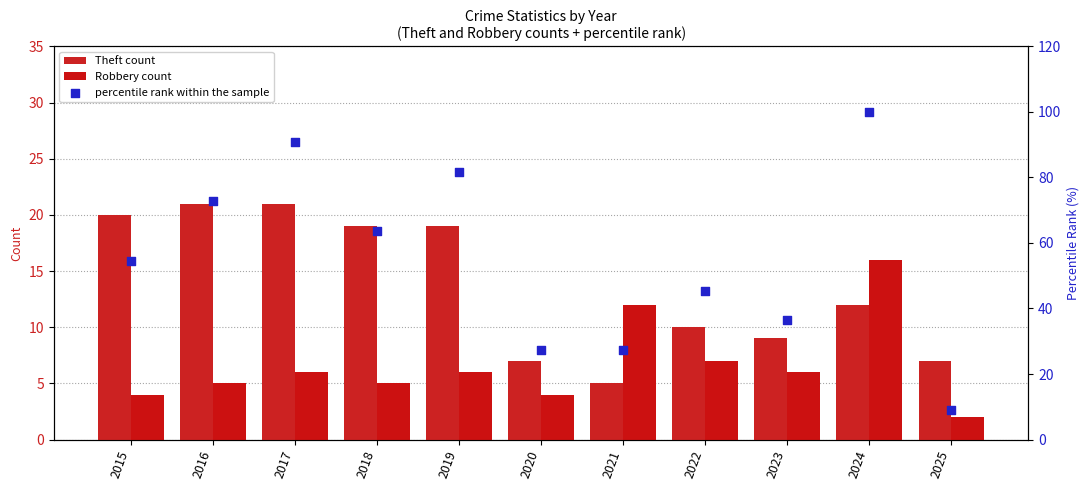

Which series has the largest Y range (max minus min)?

percentile rank within the sample